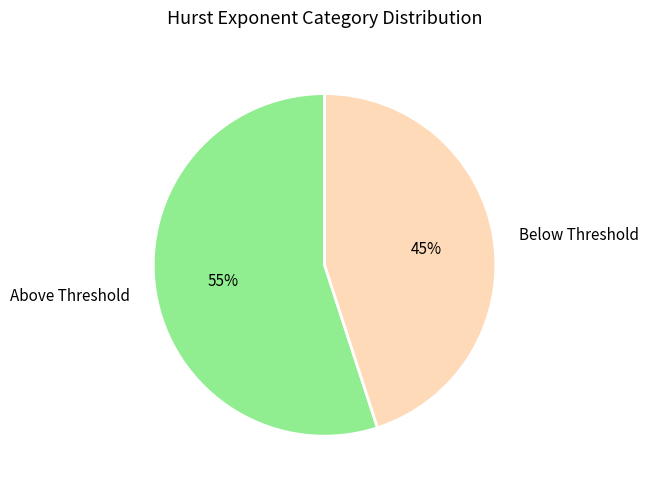

Count the number of slices in the pie.

2